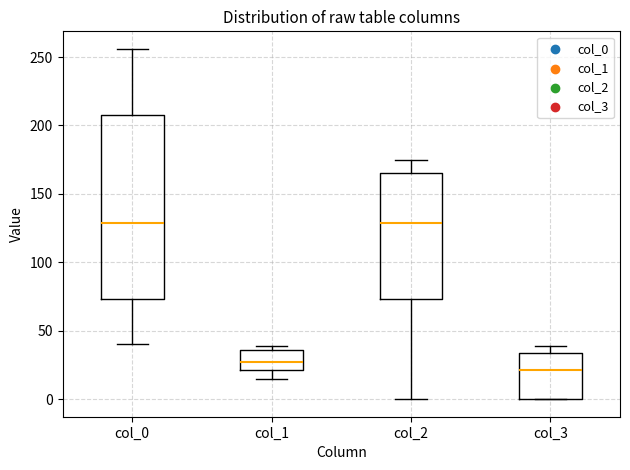

Reading left to right, transcribe this box plot: for each box, give where its median line is, the range the box spans, and where its two whiskers end, as read against the y-axis. The values are not printed on the chart, so give them approximately, as read against the axis.

col_0: median 130, box 75 to 210, whiskers 40 to 255
col_1: median 25, box 20 to 35, whiskers 15 to 40
col_2: median 130, box 75 to 165, whiskers 0 to 175
col_3: median 20, box 0 to 35, whiskers 0 to 40